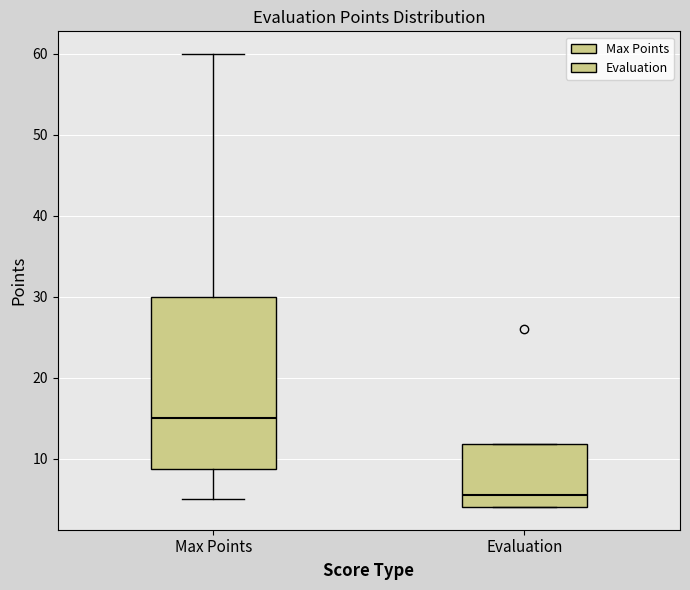

Reading left to right, transcribe this box plot: for each box, give where its median line is, the range the box spans, and where its two whiskers end, as read against the y-axis. The values are not printed on the chart, so give them approximately, as read against the axis.

Max Points: median 15, box 9 to 30, whiskers 5 to 60
Evaluation: median 6, box 4 to 12, whiskers 4 to 12